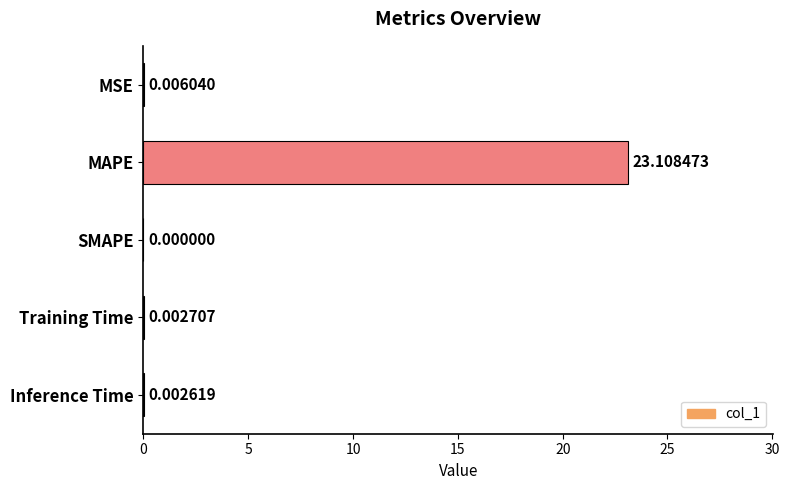

What is the sum of all values?

23.1